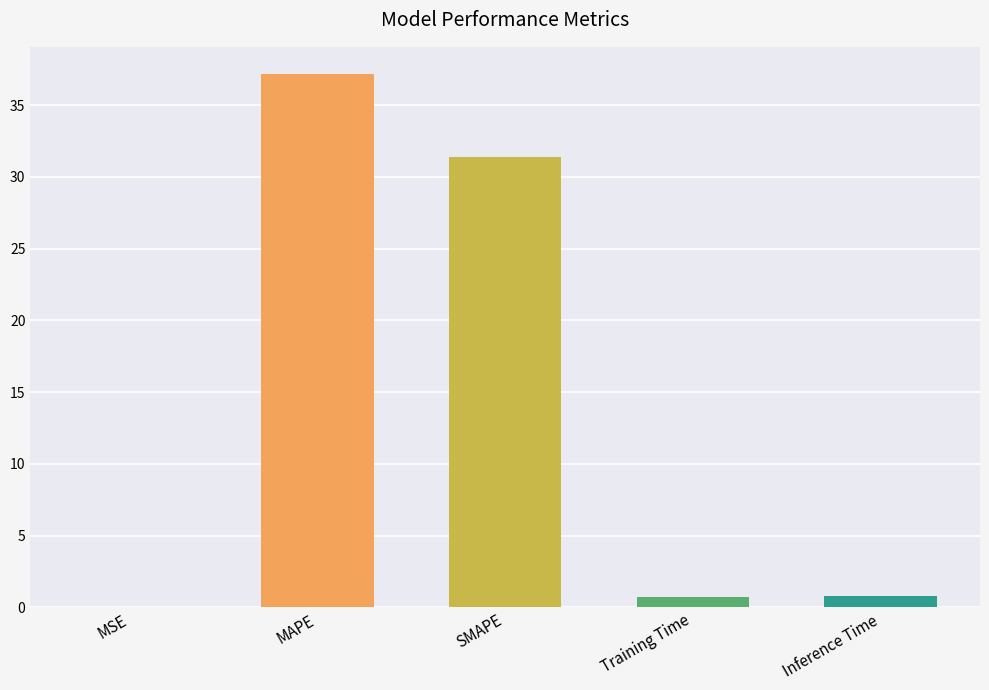

True or false: the data shows 14.8 at SMAPE.

False